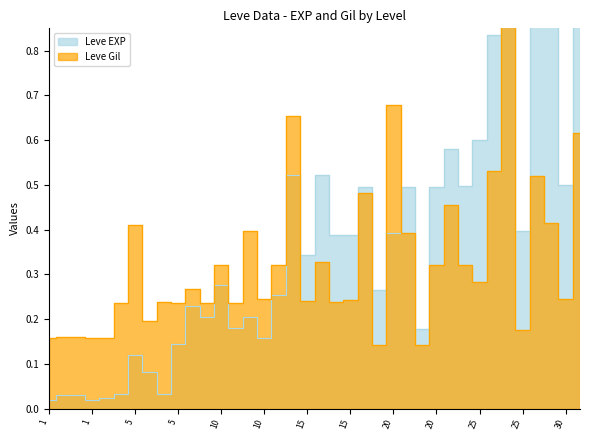

What is the average value of the Leve Gil series?

0.3